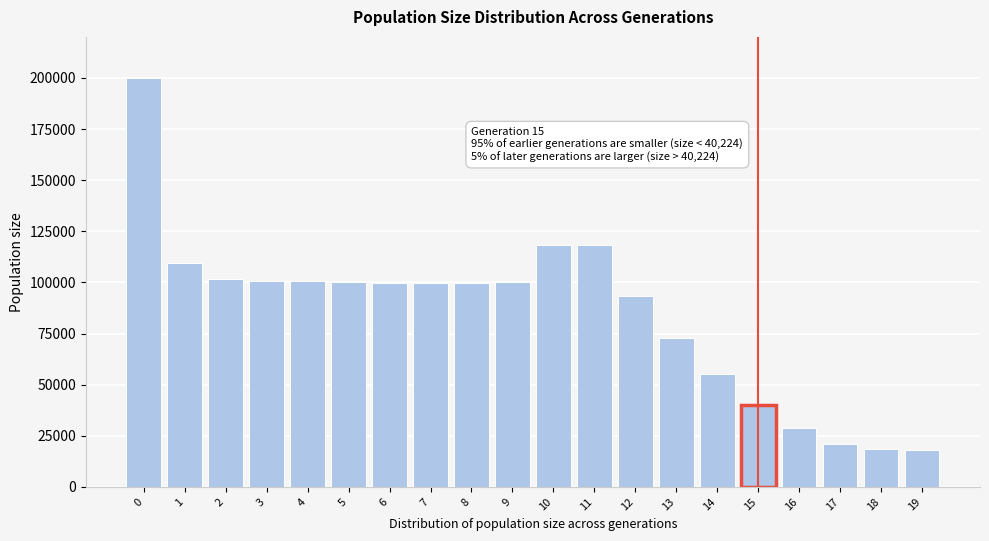

What is the difference between the maximum and minimum values?

182064